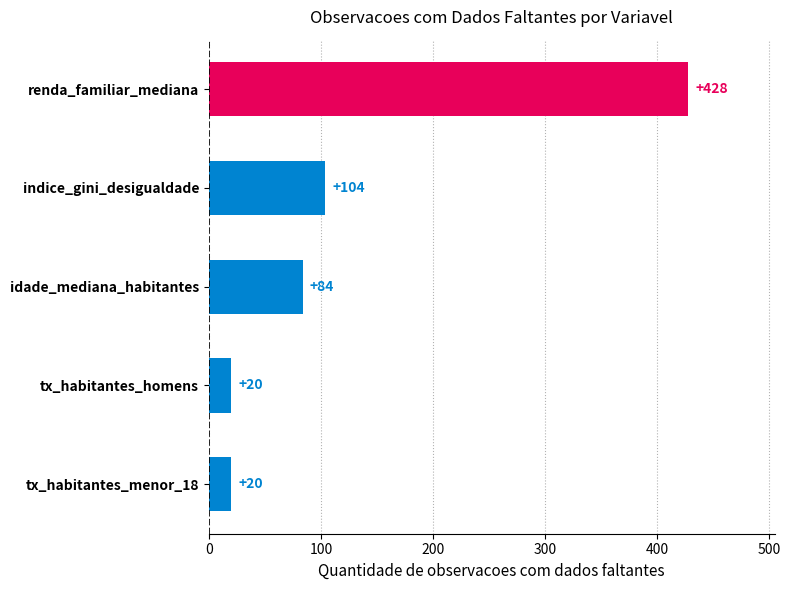

What is the change in value from renda_familiar_mediana to tx_habitantes_homens?

-408